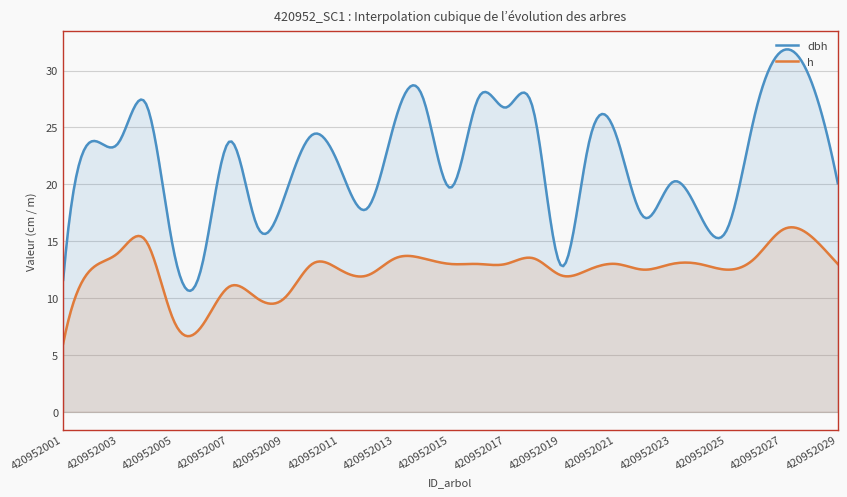

What is the total value across all series at 420952002?

36.2